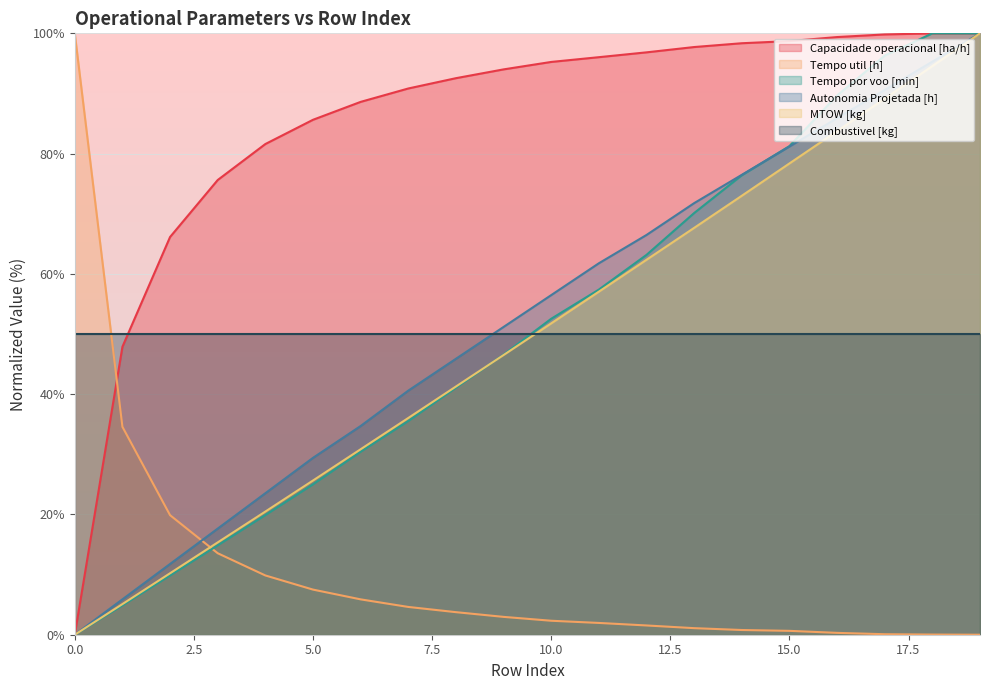

What value does the Tempo por voo [min] series have at 4?

19.9